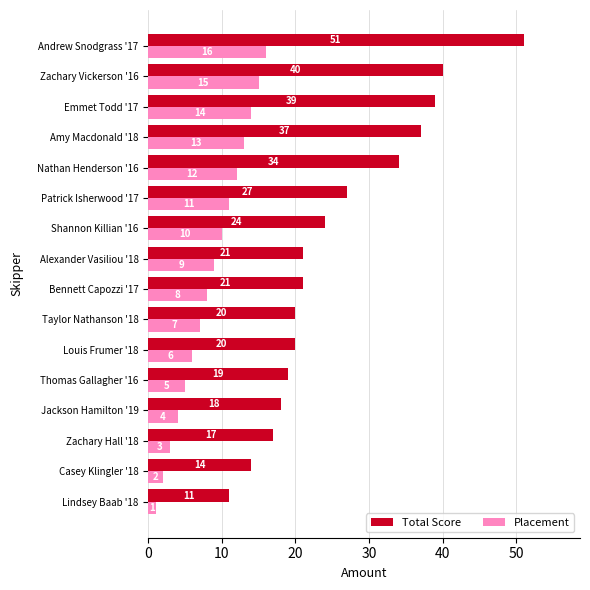

What are all the series names shown in the legend?

Total Score, Placement